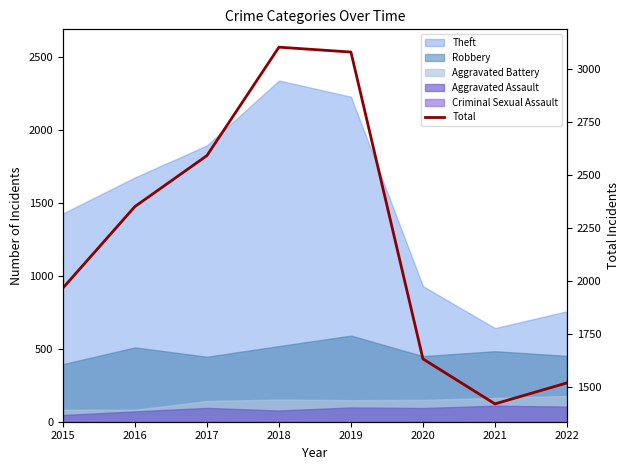

Reading left to right, transcribe all the data shown in this chart.

2015=1968	2016=2352	2017=2592	2018=3103	2019=3080	2020=1634	2021=1422	2022=1521